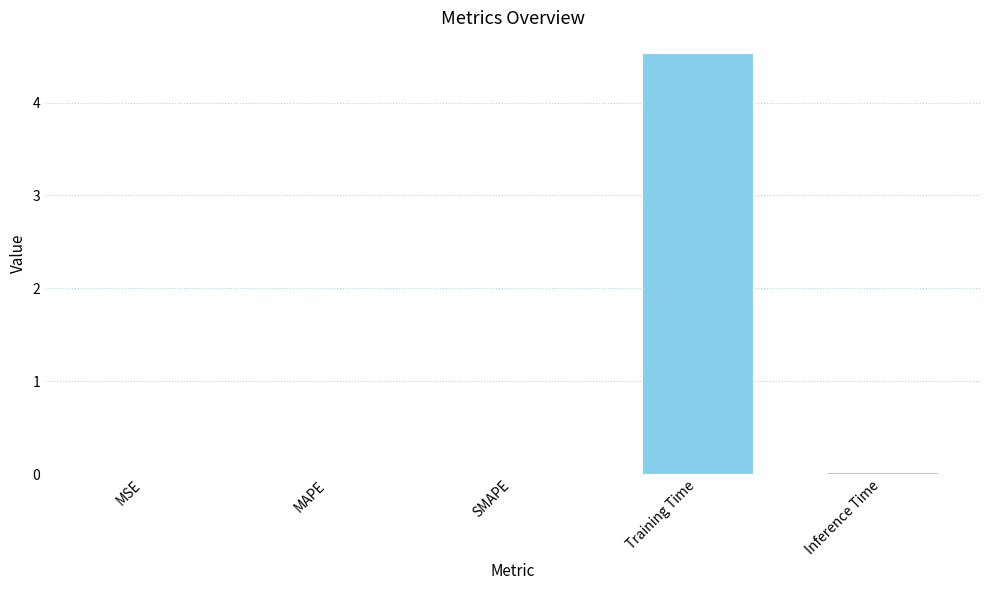

True or false: the data shows 0.0 at SMAPE.

True